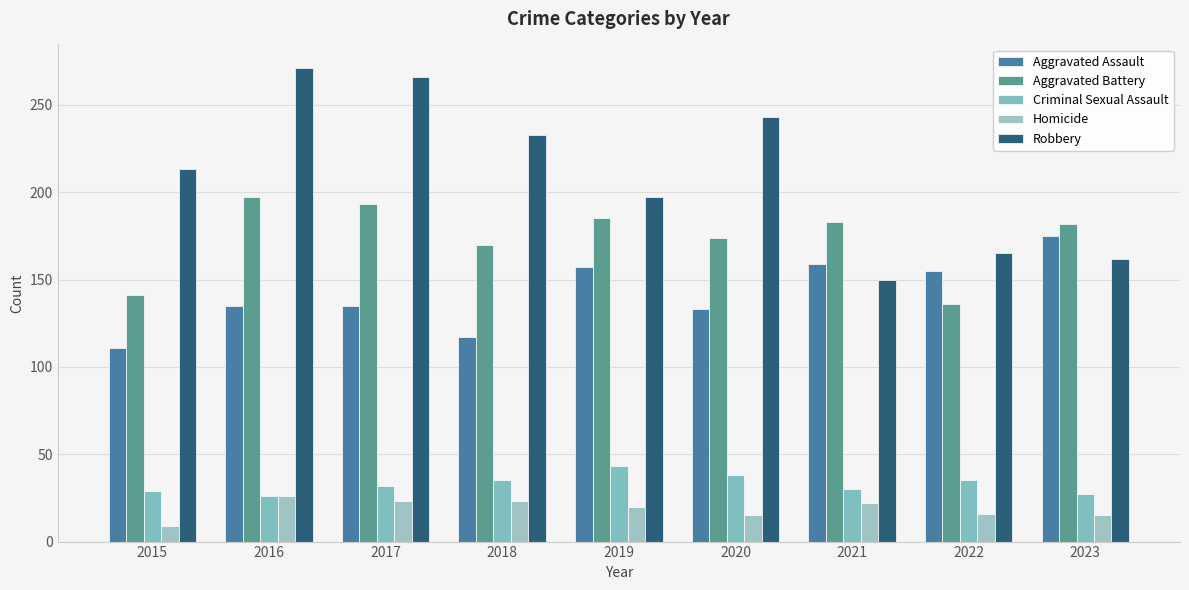

Which series changed the most between 2019 and 2023?

Robbery